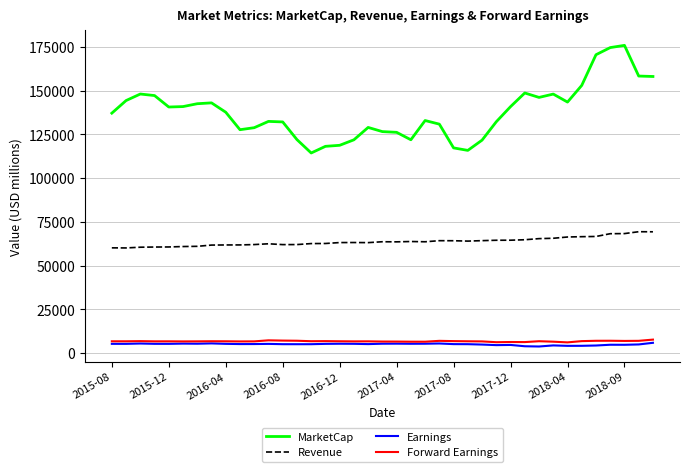

True or false: Forward Earnings and Revenue cross at least once.

False